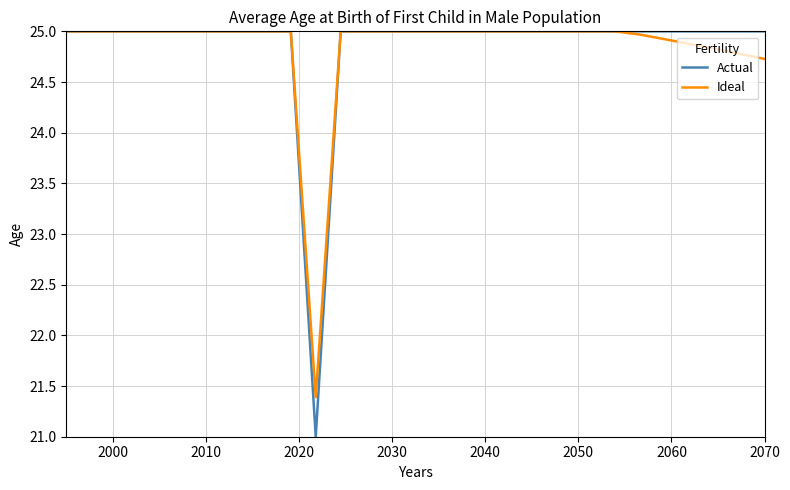

Which series has the largest range (max minus min)?

Actual